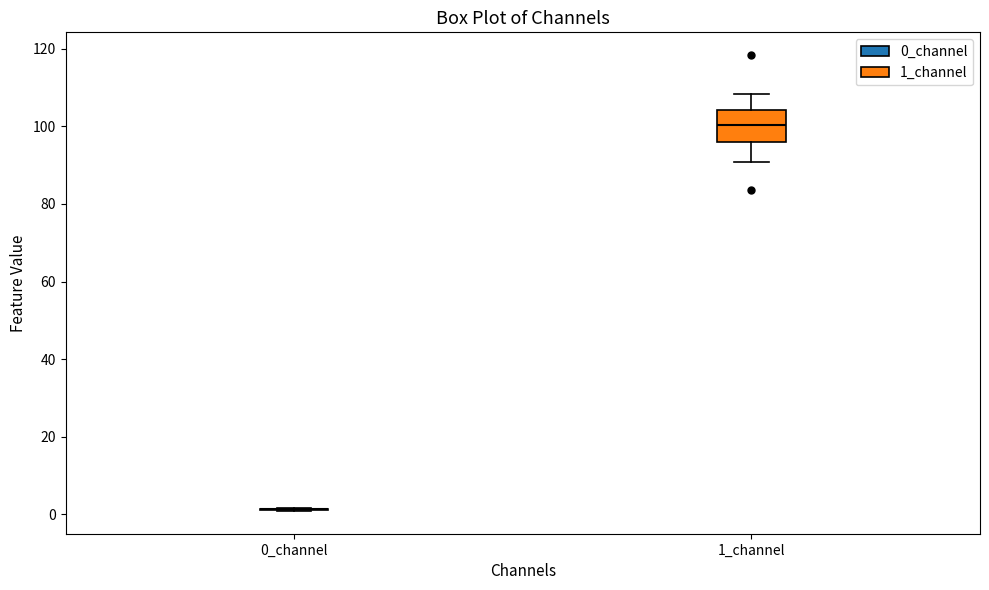

Which box is the tallest, from its lower edge to its upper edge?

1_channel